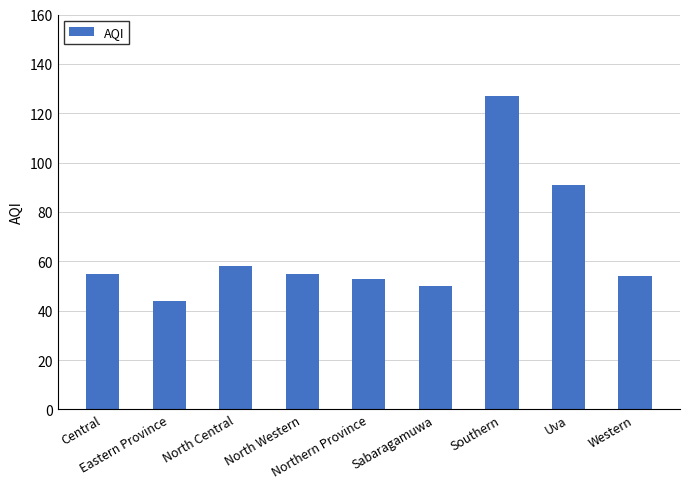

Which label corresponds to the largest value in the chart?

Southern